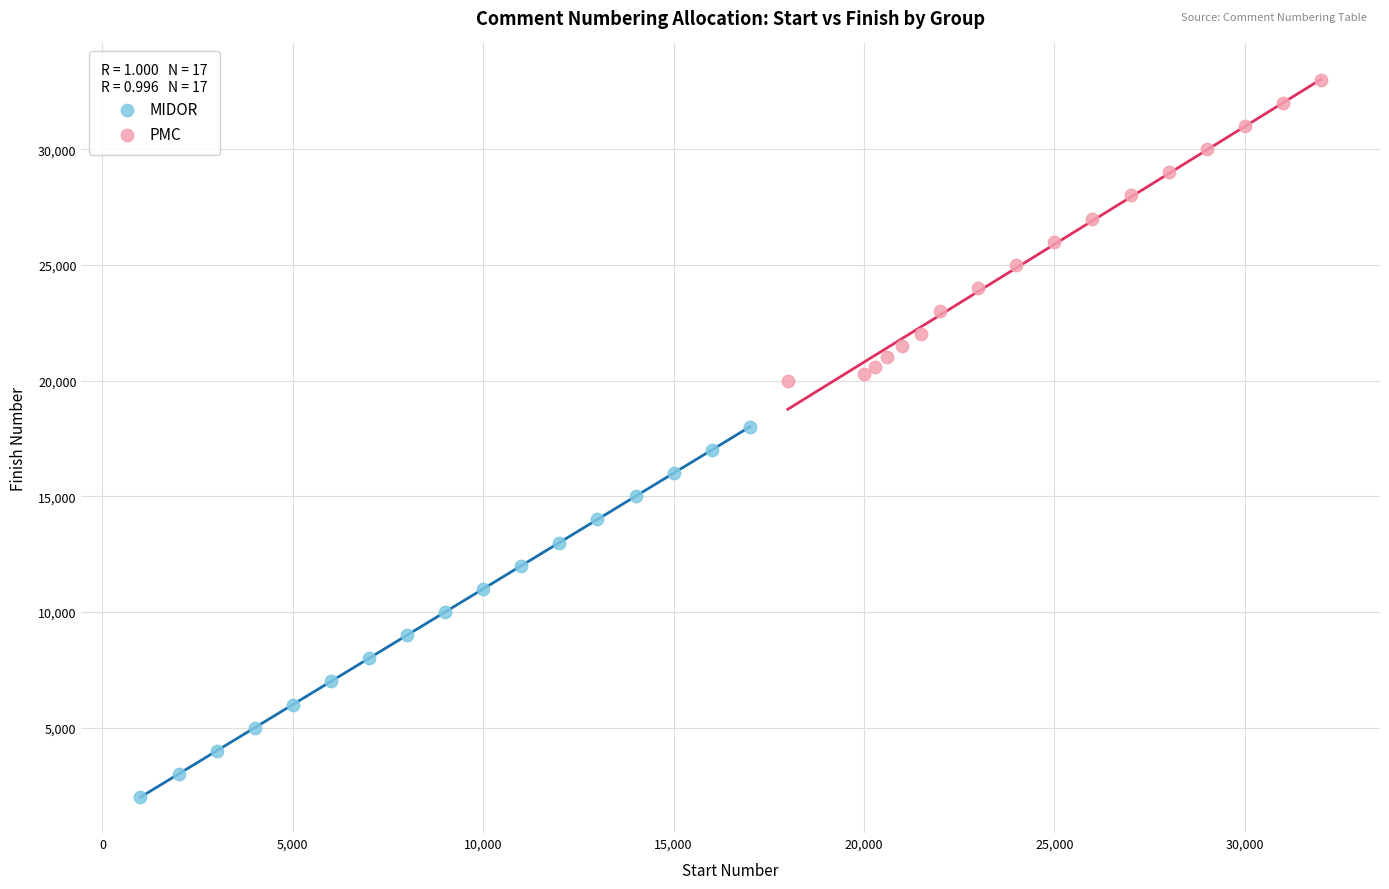

Which series has the widest spread of Y values?

MIDOR